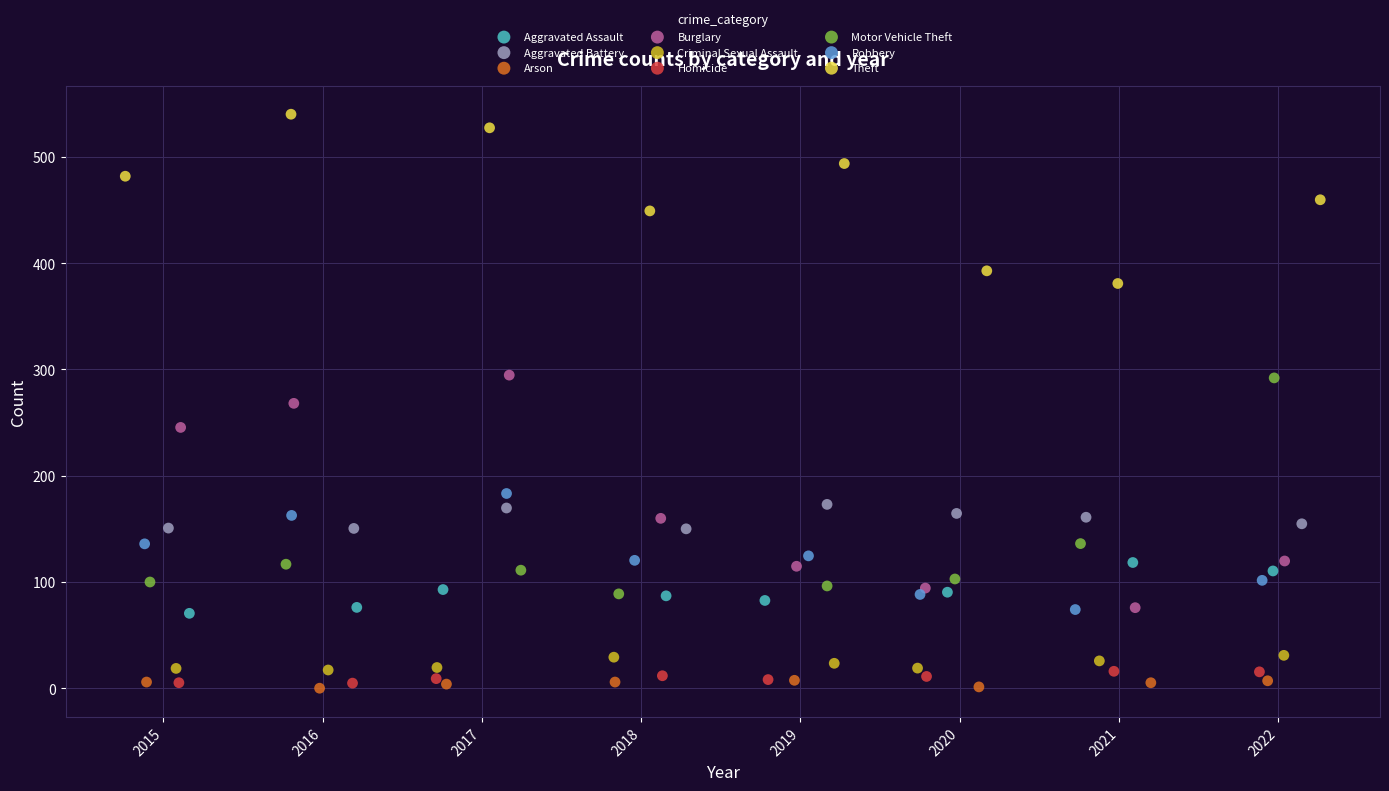

What are all the series names shown in the legend?

Aggravated Assault, Aggravated Battery, Arson, Burglary, Criminal Sexual Assault, Homicide, Motor Vehicle Theft, Robbery, Theft